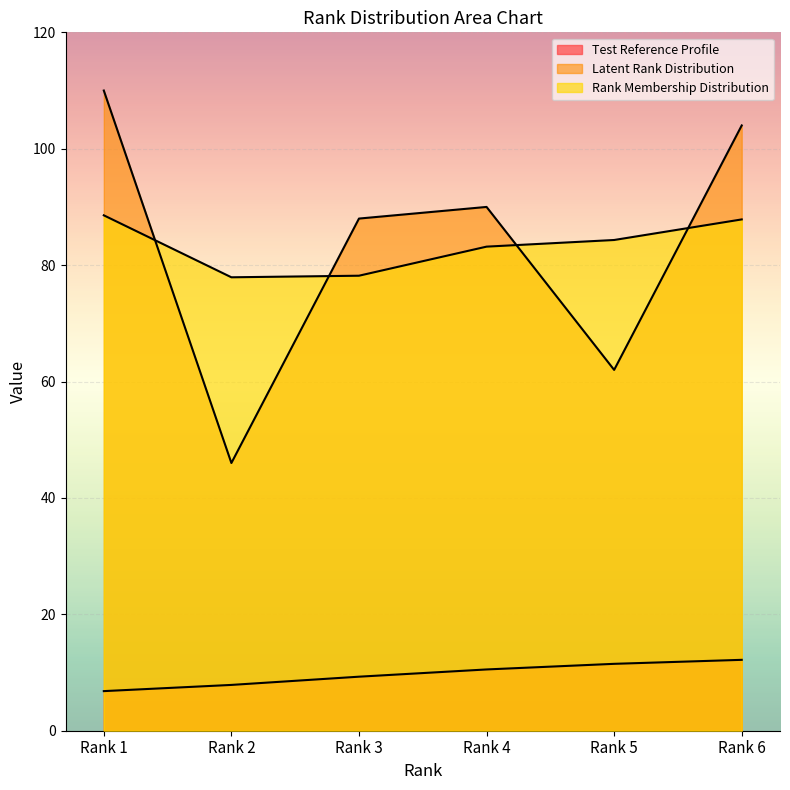

At which category does the chart reach its minimum across all series?

Rank 1